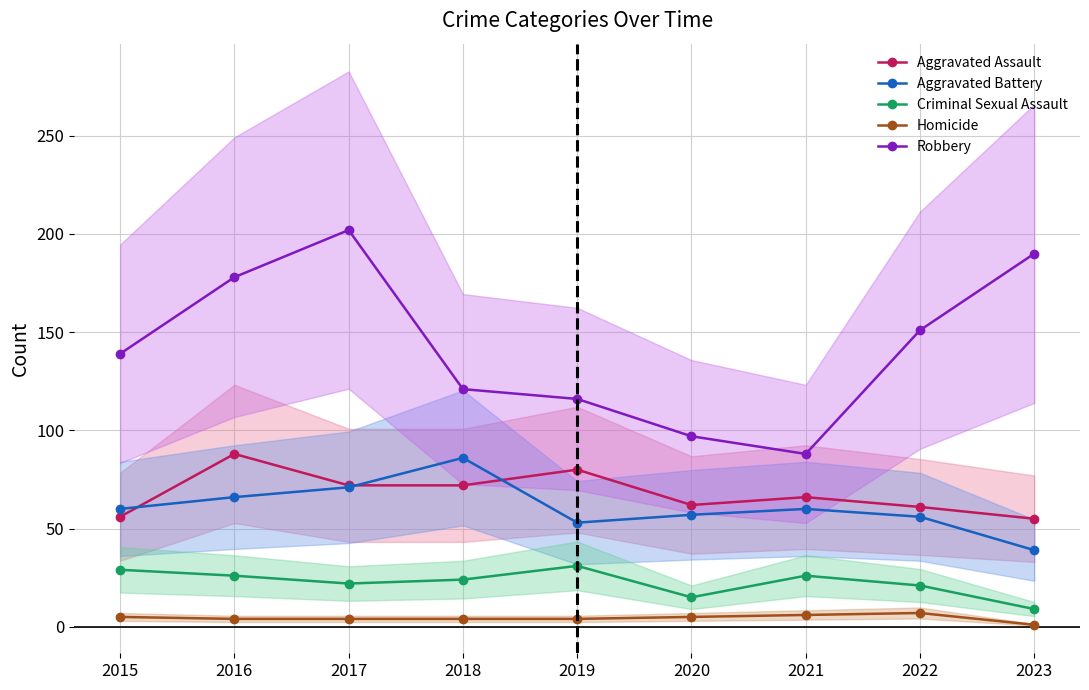

Where is the first local maximum for Criminal Sexual Assault?

2019